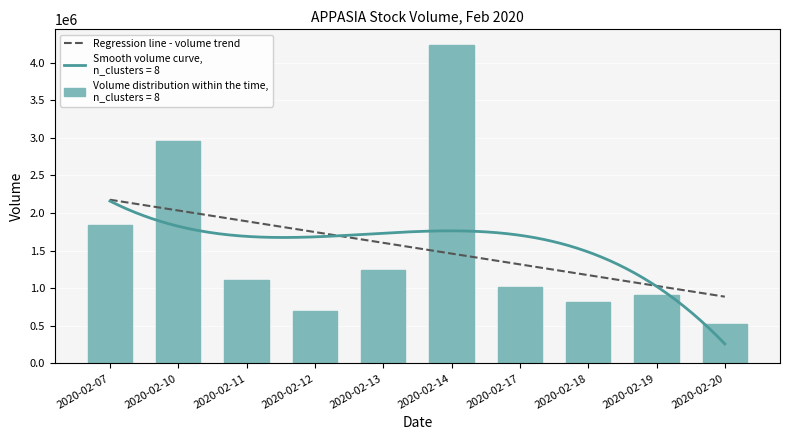

Is it true that the value at 2020-02-20 is 522100?

True